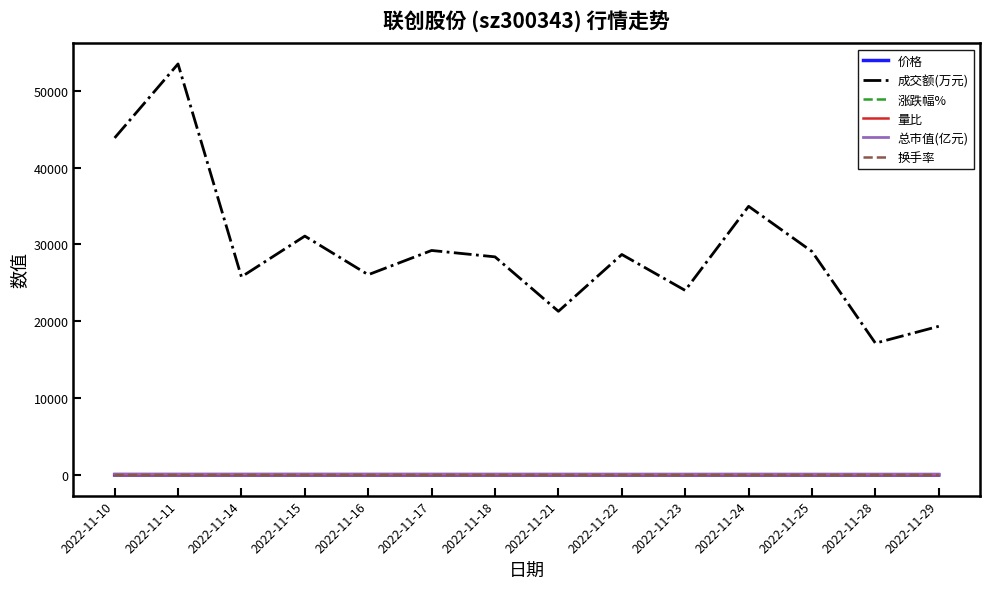

Between 2022-11-10 and 2022-11-28, which series saw the biggest shift?

成交额(万元)